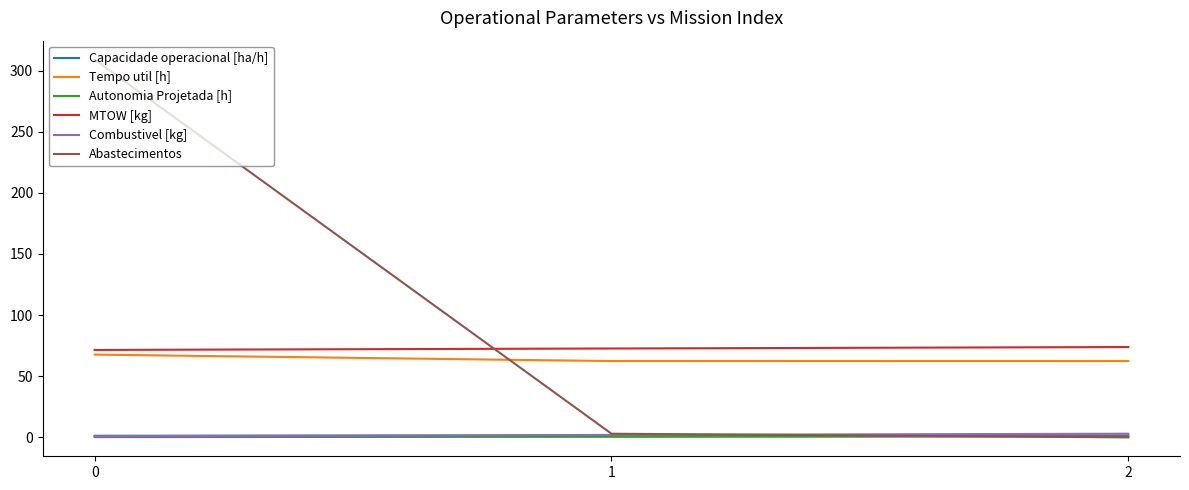

Is the value of MTOW [kg] at 0 greater than the value of Autonomia Projetada [h] at 1?

Yes